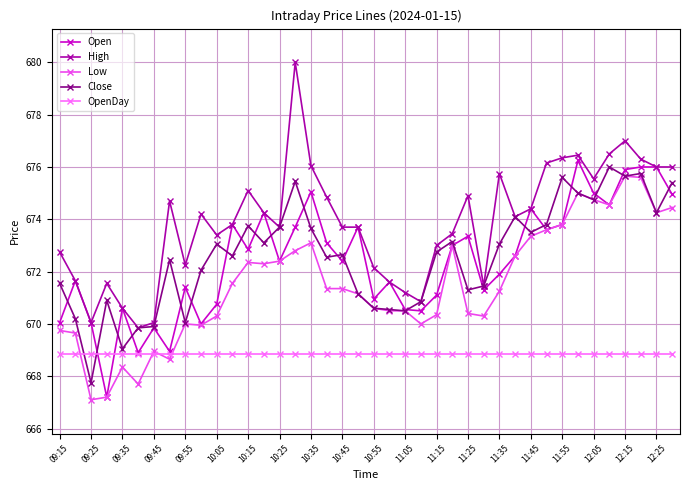

How many data points in High are less than 674?

20